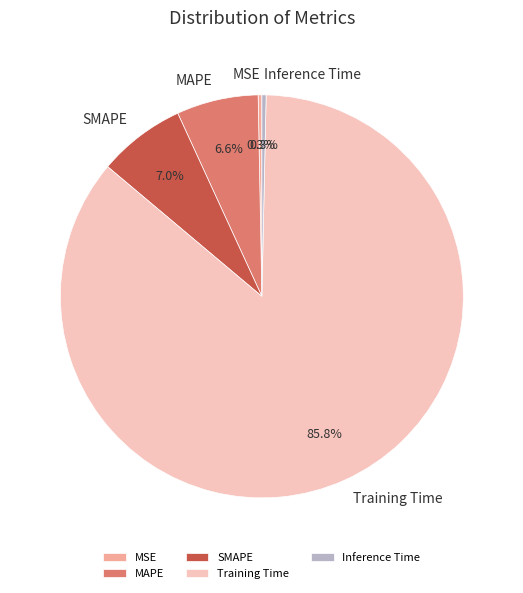

To the nearest percent, what is the difference between the Training Time and SMAPE slice percentages?

79%